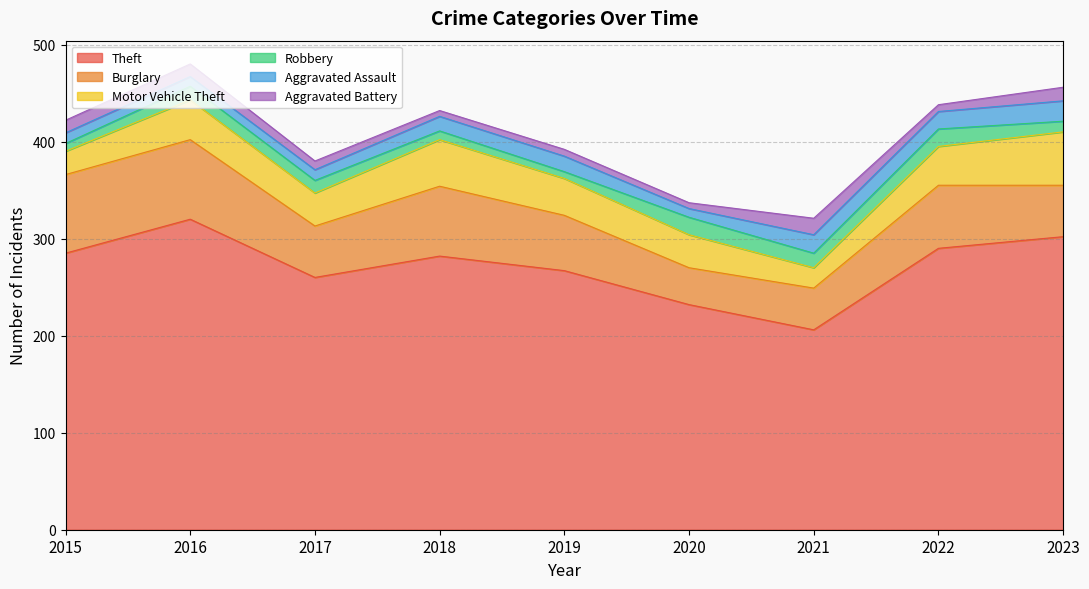

What is the difference between the Motor Vehicle Theft values at 2019 and 2018?

10